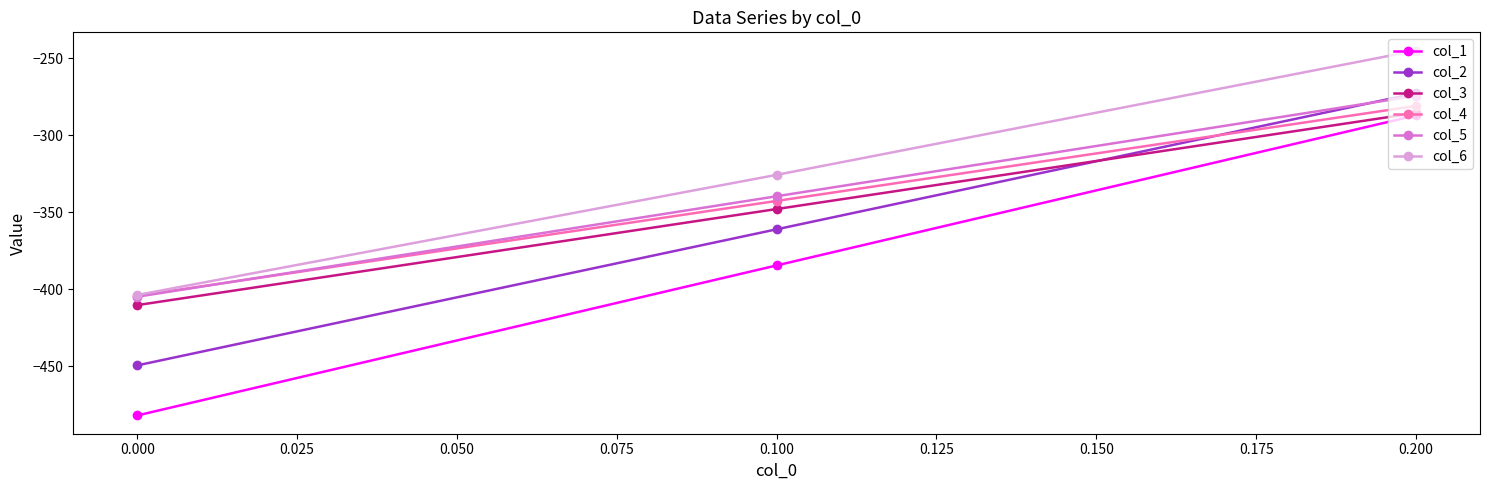

What is the sum of all col_6 values?

-974.5